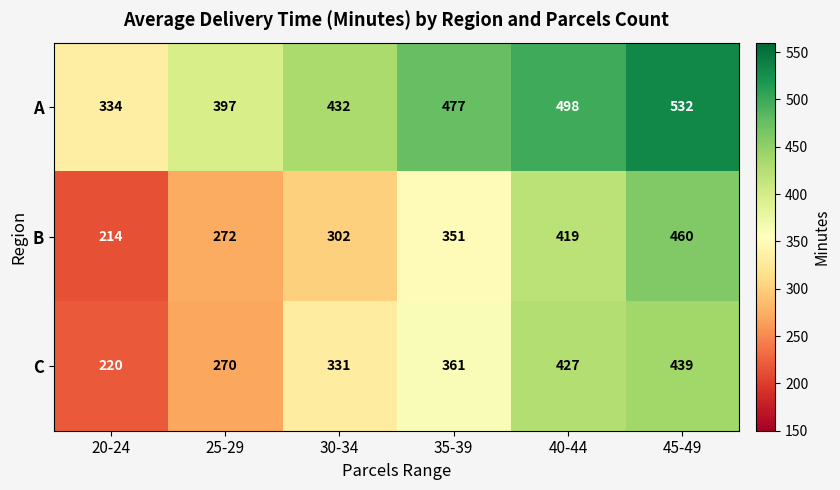

What is the maximum value for C?

439